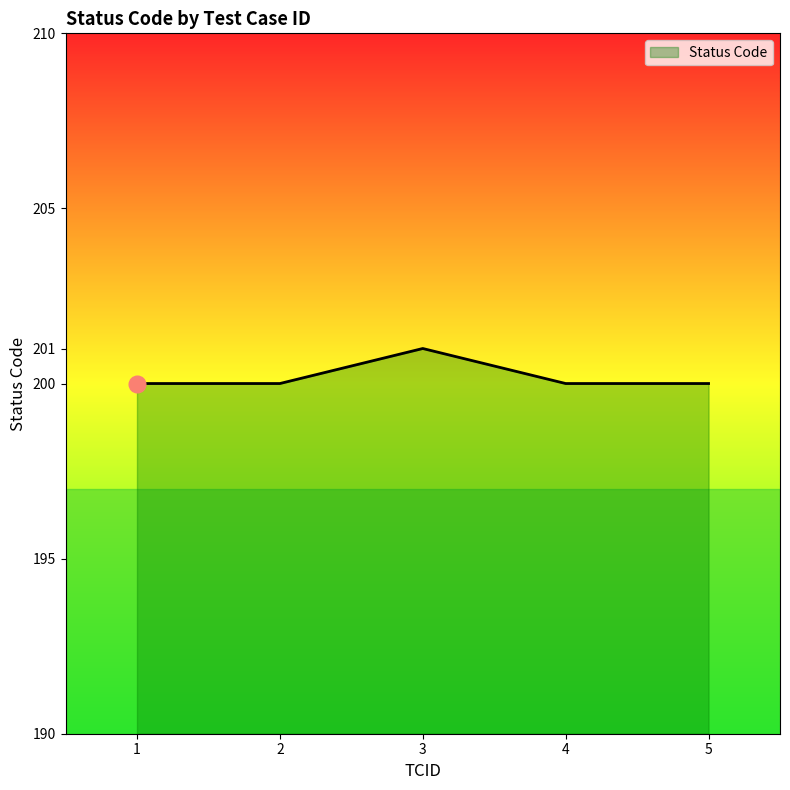

What is the greatest value displayed?

201